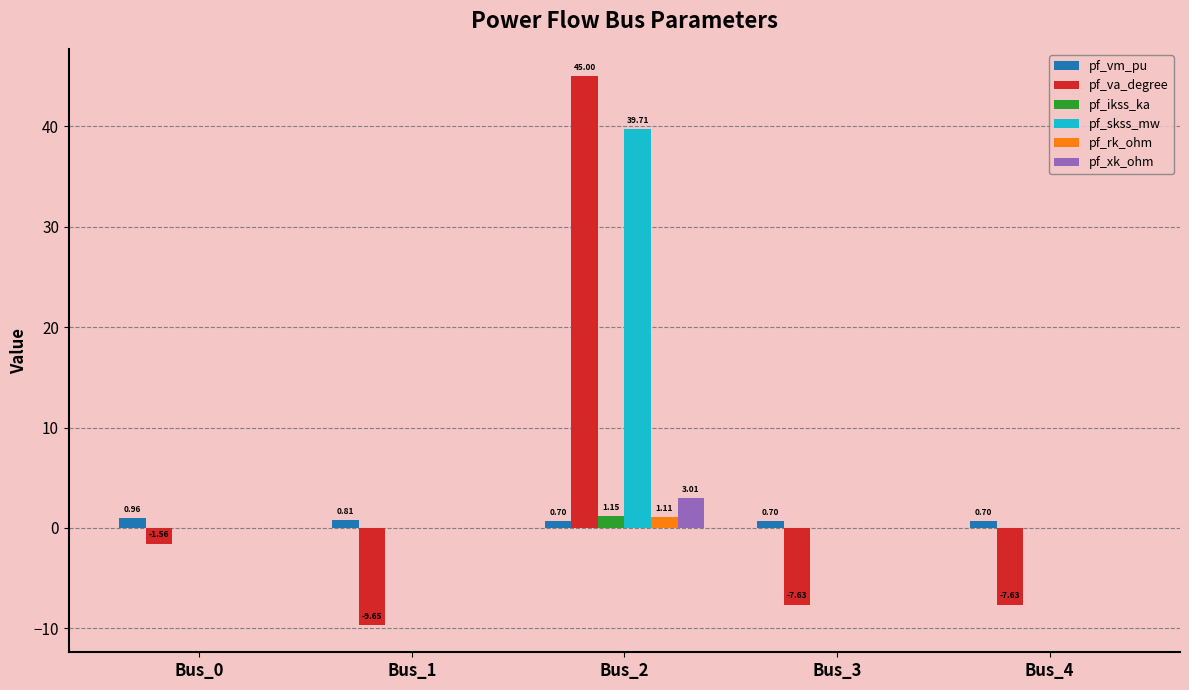

At which category is the sum across all series the highest?

Bus_2